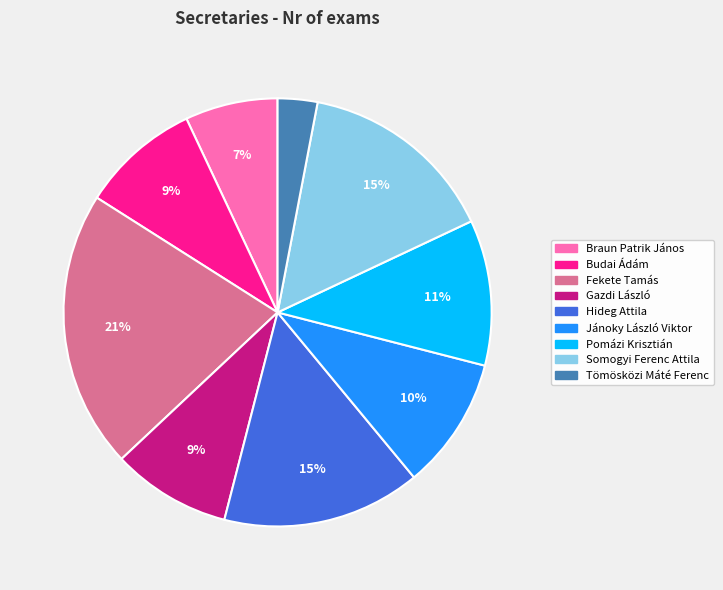

Which slice is the smallest?

Tömösközi Máté Ferenc